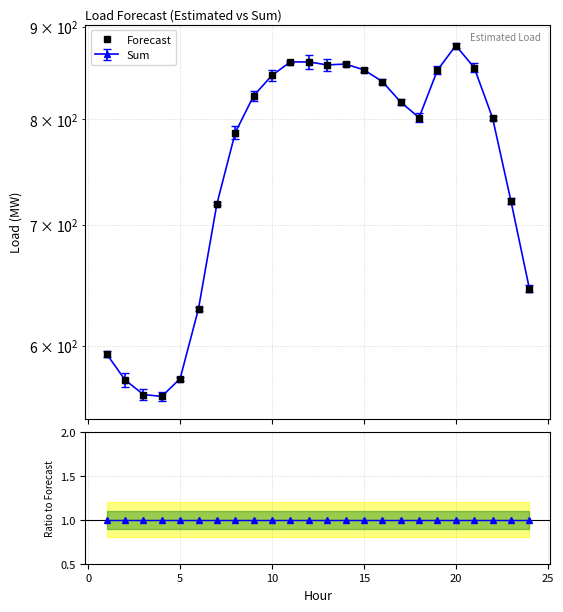

True or false: Ratio and Forecast intersect in this chart.

False